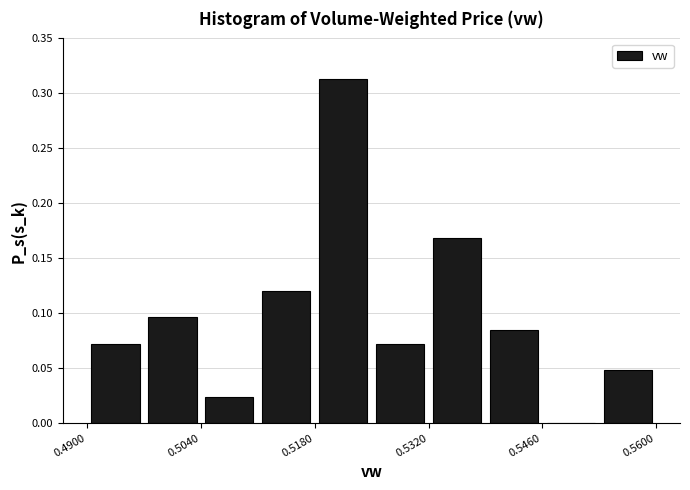

Around what value on the x-axis is the tallest bar? Give the approximate position of its centre, as read against the axis.

0.522